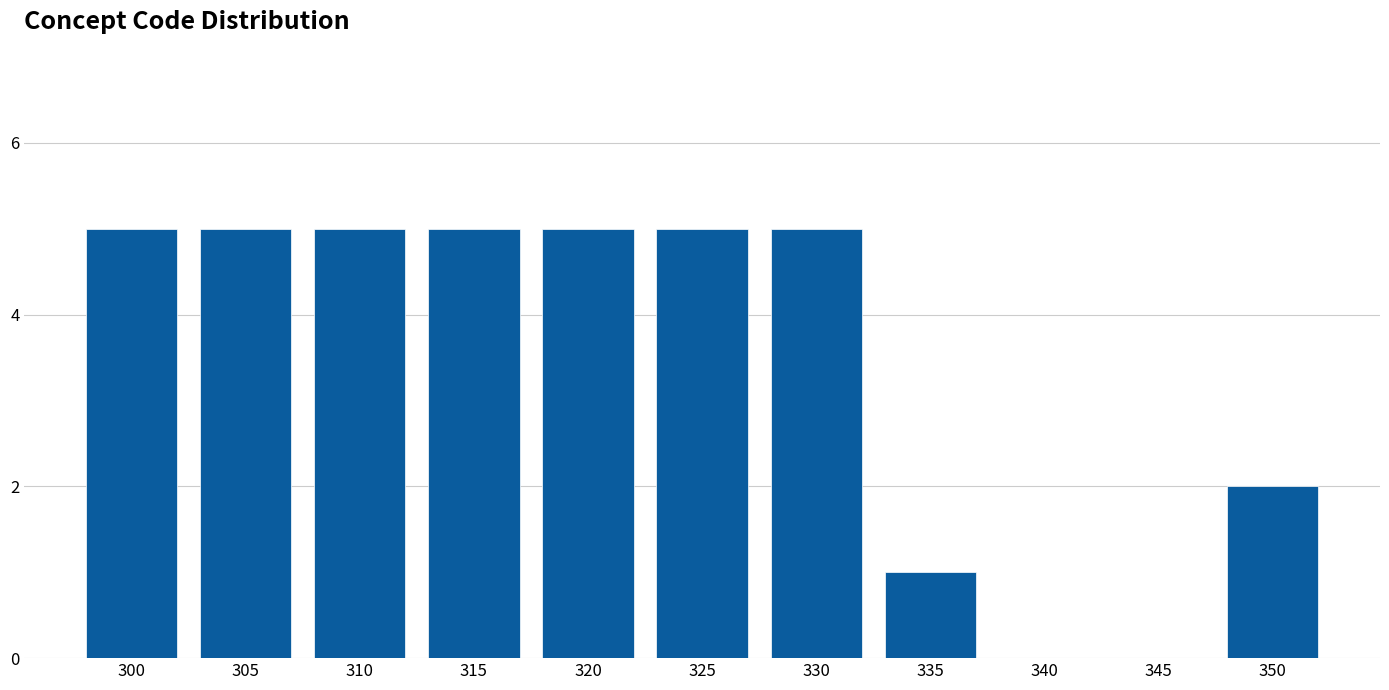

Reading left to right, list all the values displayed in this chart.

300=5	305=5	310=5	315=5	320=5	325=5	330=5	335=1	340=0	345=0	350=2